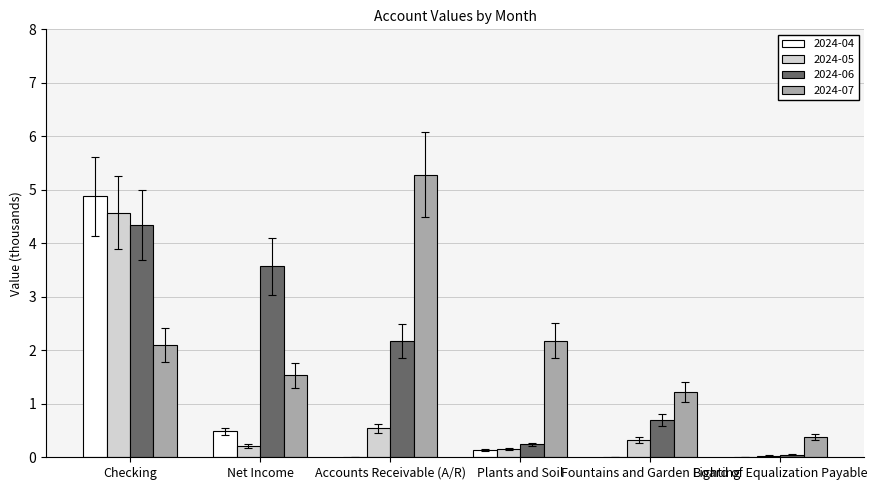

Count the number of categories in the chart.

6